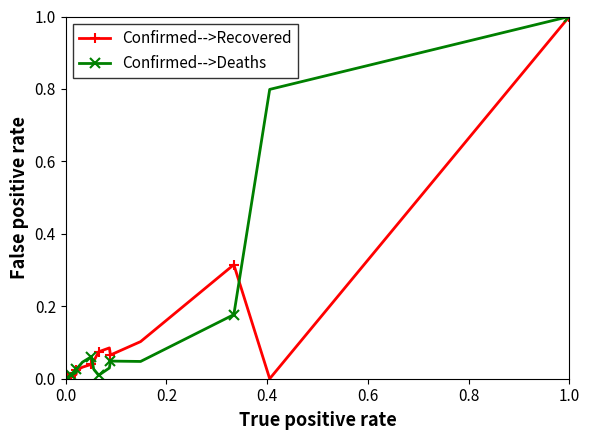

What is the greatest value displayed?

1.0